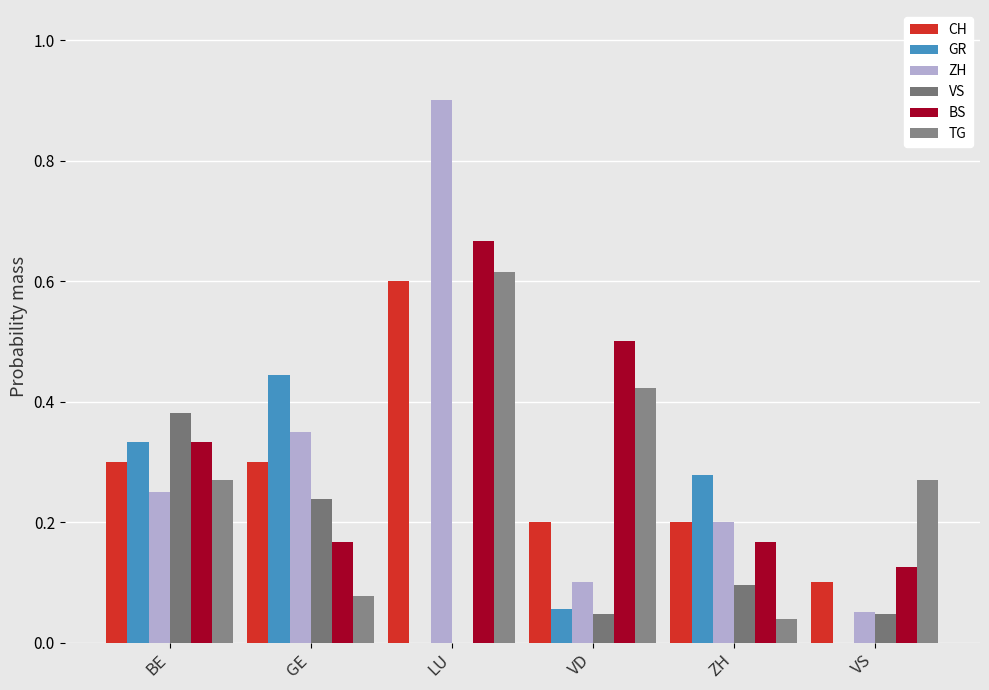

True or false: BS has a value of 0.1 at ZH.

False